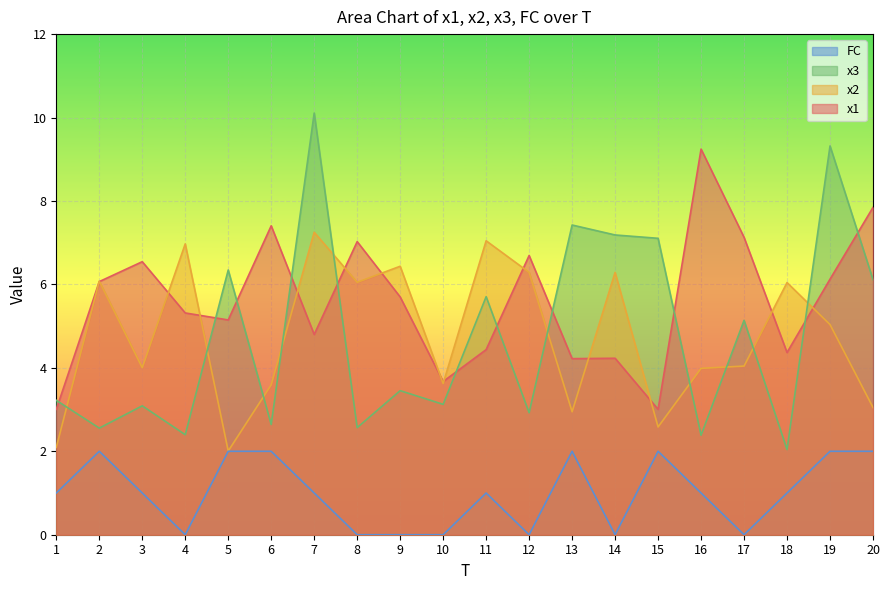

Reading left to right, extract all data points from this chart.

x1: 1=3.0	2=6.1	3=6.5	4=5.3	5=5.1	6=7.4	7=4.8	8=7.0	9=5.7	10=3.7	11=4.4	12=6.7	13=4.2	14=4.2	15=3.0	16=9.2	17=7.1	18=4.4	19=6.1	20=7.8
x2: 1=2.1	2=6.1	3=4.0	4=7.0	5=2.0	6=3.6	7=7.3	8=6.1	9=6.4	10=3.6	11=7.0	12=6.3	13=2.9	14=6.3	15=2.6	16=4.0	17=4.0	18=6.0	19=5.0	20=3.1
x3: 1=3.2	2=2.6	3=3.1	4=2.4	5=6.3	6=2.6	7=10.1	8=2.6	9=3.5	10=3.1	11=5.7	12=2.9	13=7.4	14=7.2	15=7.1	16=2.4	17=5.1	18=2.0	19=9.3	20=6.1
FC: 1=1.0	2=2.0	3=1.0	4=0.0	5=2.0	6=2.0	7=1.0	8=0.0	9=0.0	10=0.0	11=1.0	12=0.0	13=2.0	14=0.0	15=2.0	16=1.0	17=0.0	18=1.0	19=2.0	20=2.0